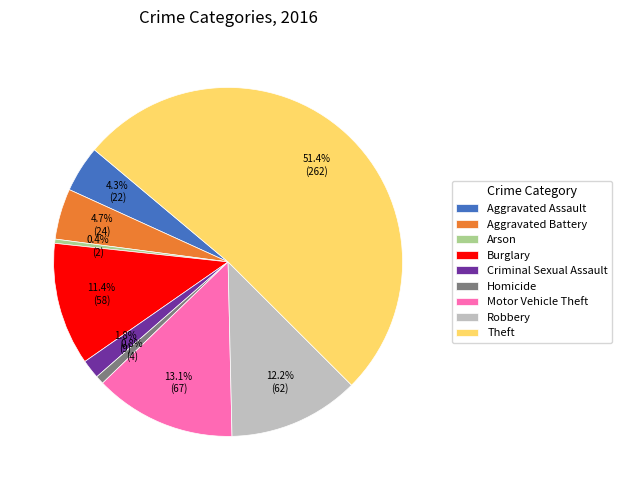

How many segments does this pie chart have?

9